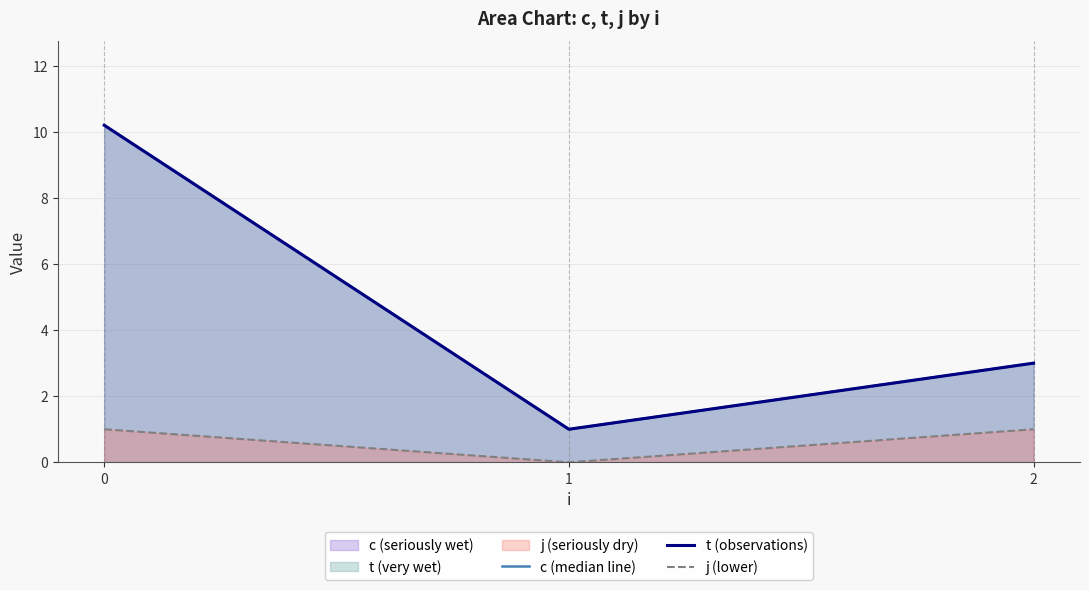

What is the total value across all series at 0?

21.4